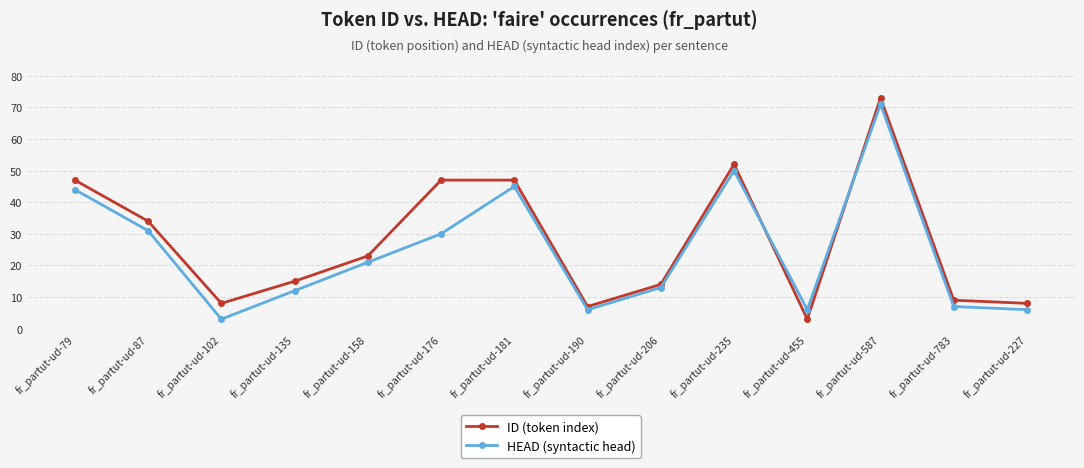

At fr_partut-ud-587, list the series in order from smallest to largest.

HEAD (syntactic head), ID (token index)